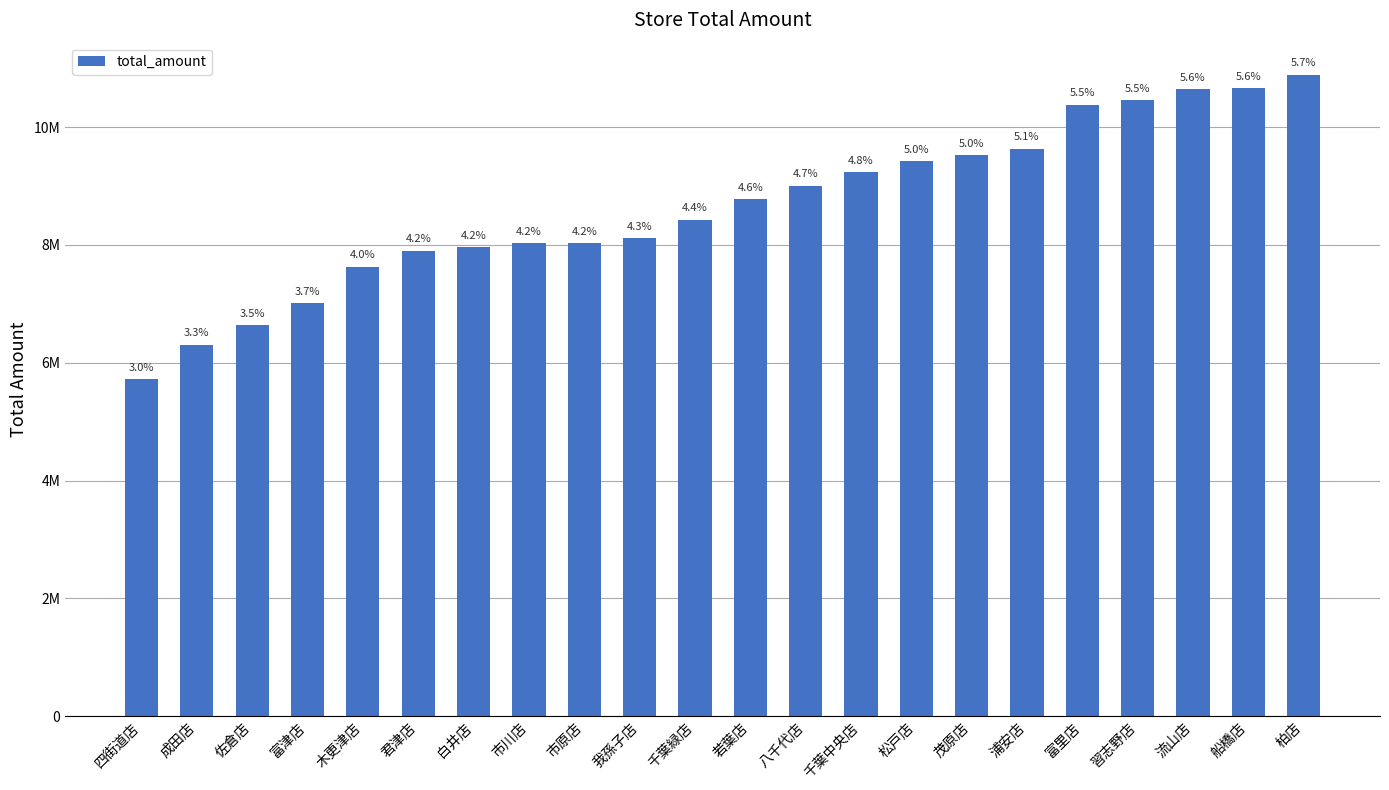

The chart shows a value of 10866104 at 白井店. True or false?

False